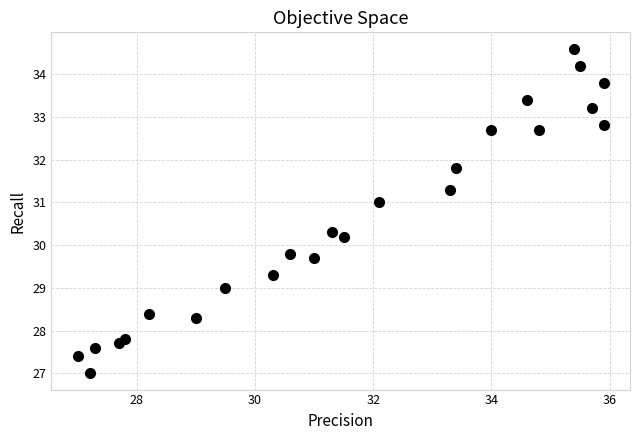

What is the range of X values (max minus min)?

8.9